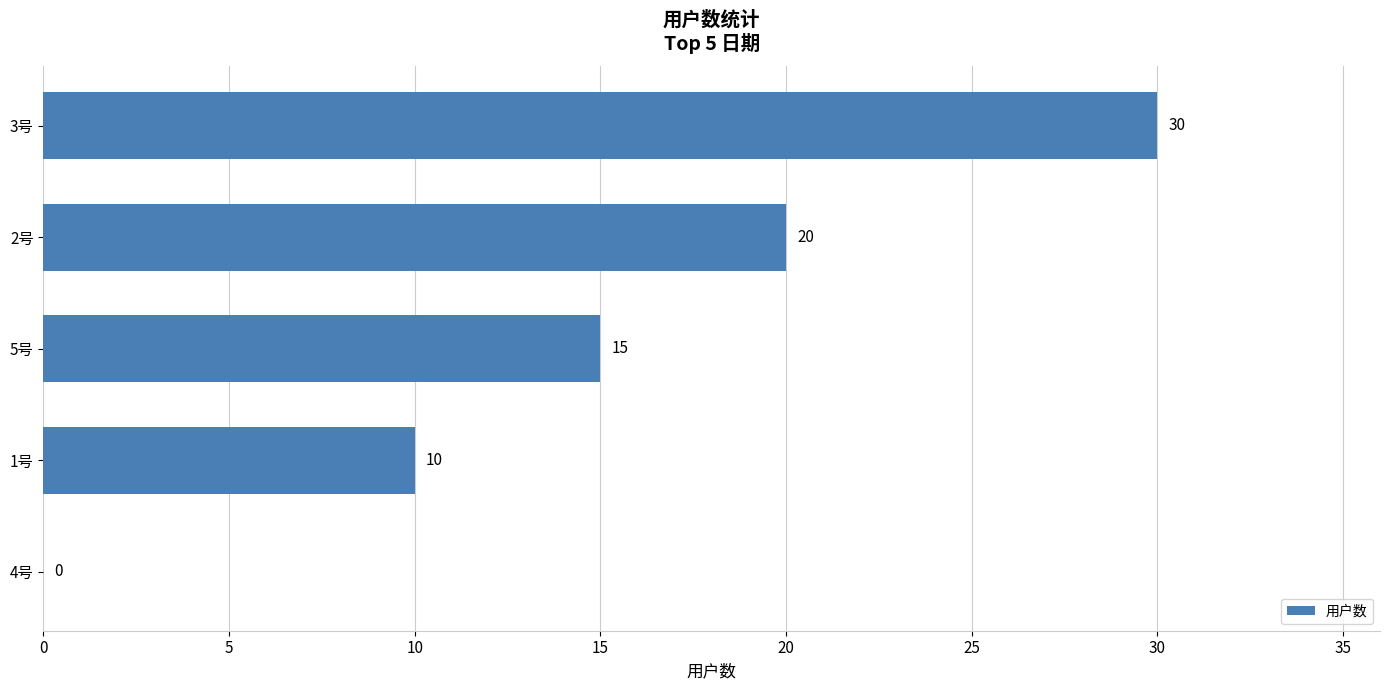

Which label corresponds to the largest value in the chart?

3号